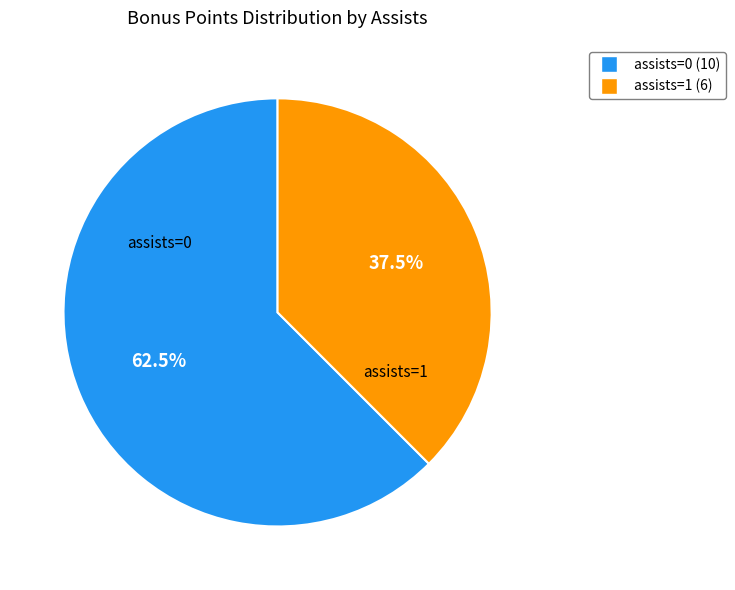

Is there any slice that represents more than half of the pie?

Yes